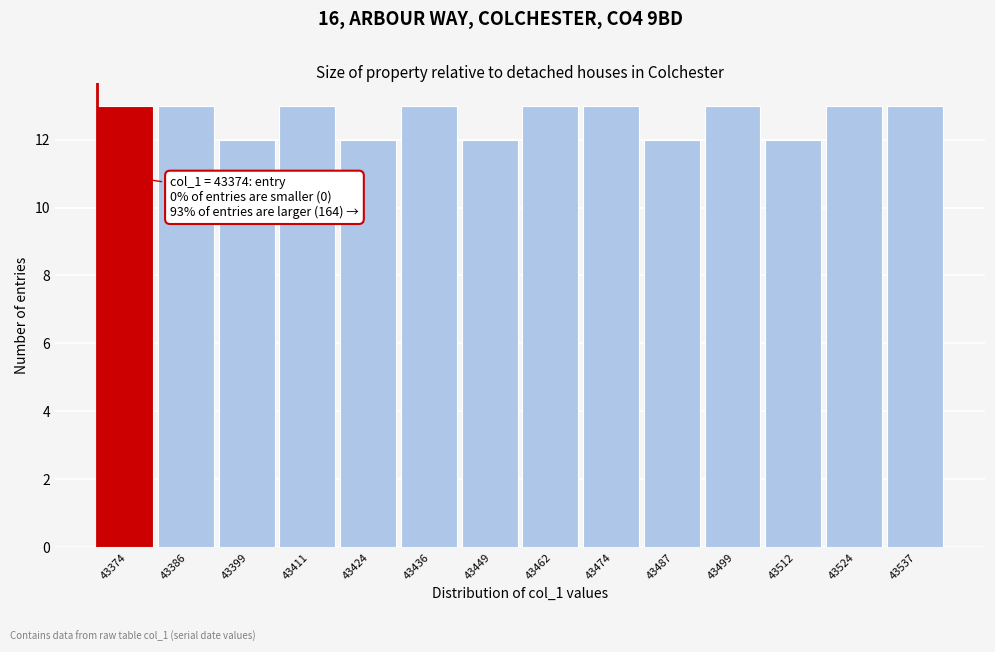

Reading left to right, what are all the values shown in this chart?

43374=13	43386=13	43399=12	43411=13	43424=12	43436=13	43449=12	43462=13	43474=13	43487=12	43499=13	43512=12	43524=13	43537=13